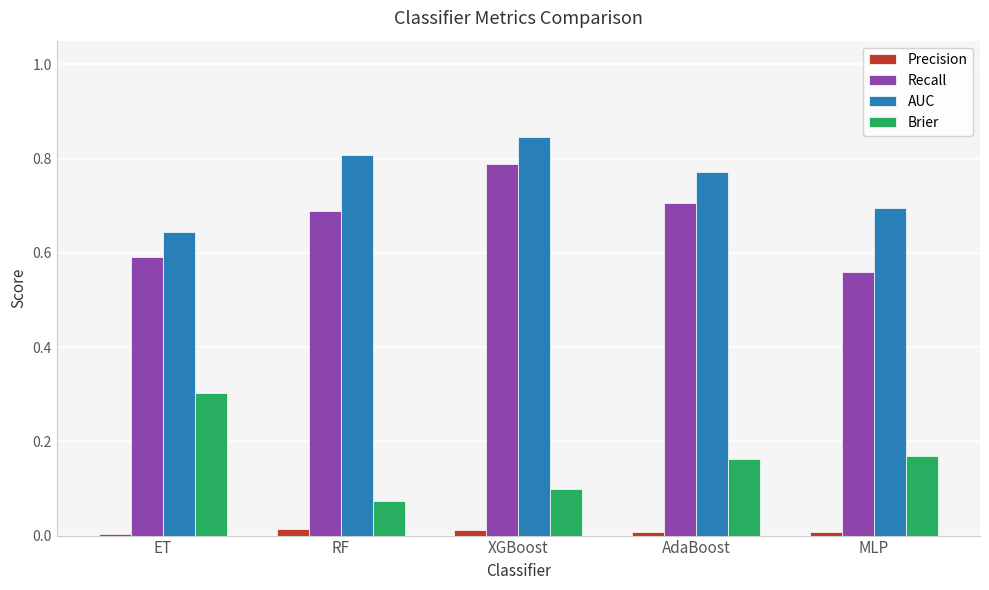

Which series has the largest total across all categories?

AUC